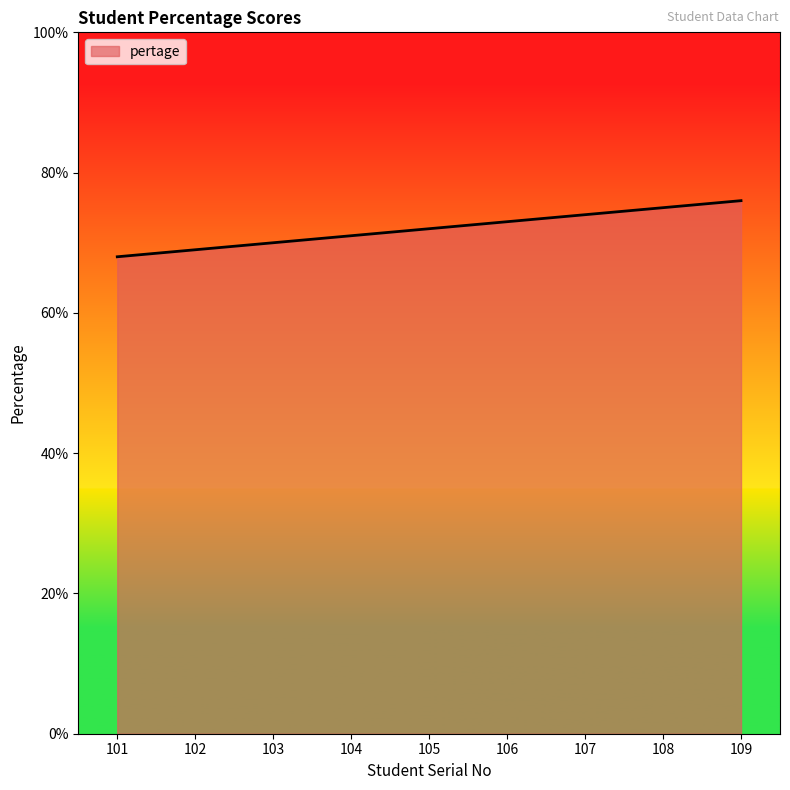

How many series are shown in this chart?

1